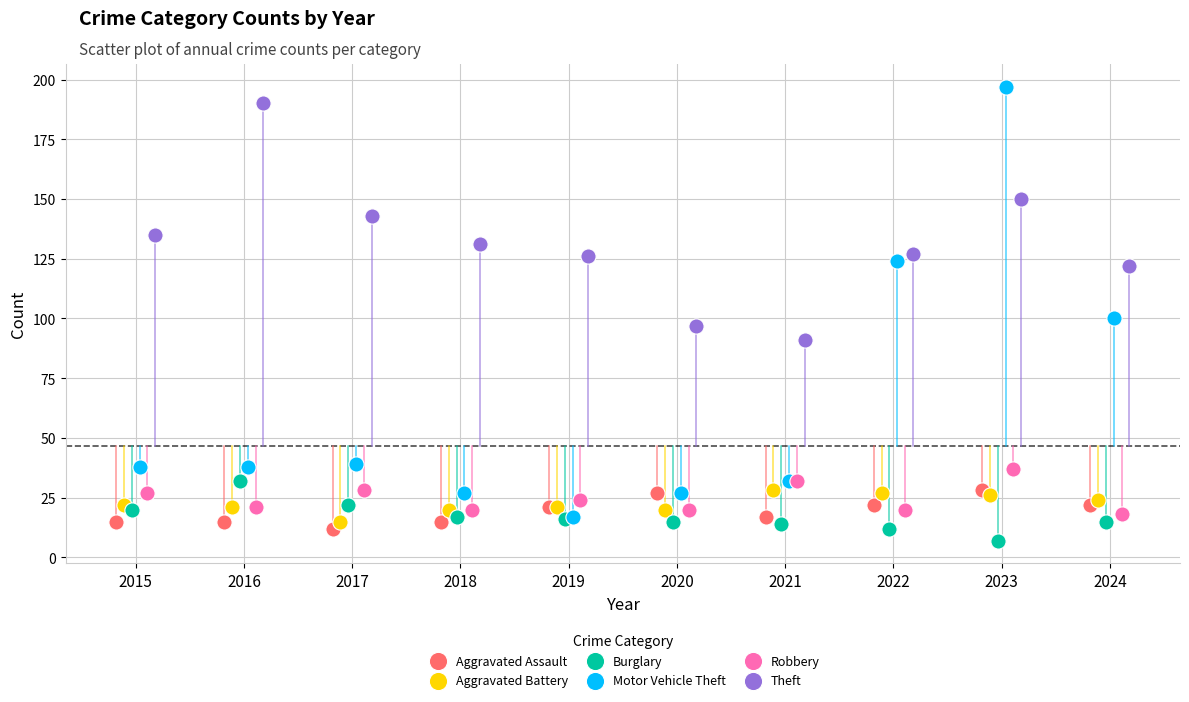

What are all the series names shown in the legend?

Aggravated Assault, Aggravated Battery, Burglary, Motor Vehicle Theft, Robbery, Theft